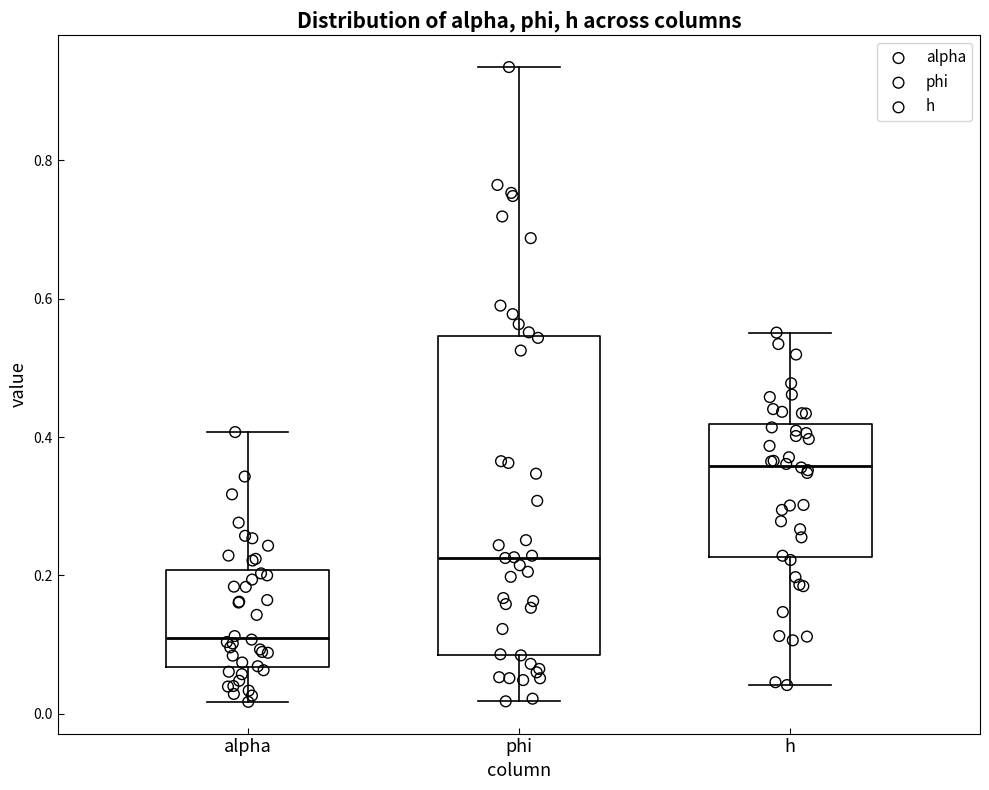

Where does the median line of the box for alpha sit on the y-axis? The values are not printed on the chart, so give them approximately, as read against the axis.

0.10